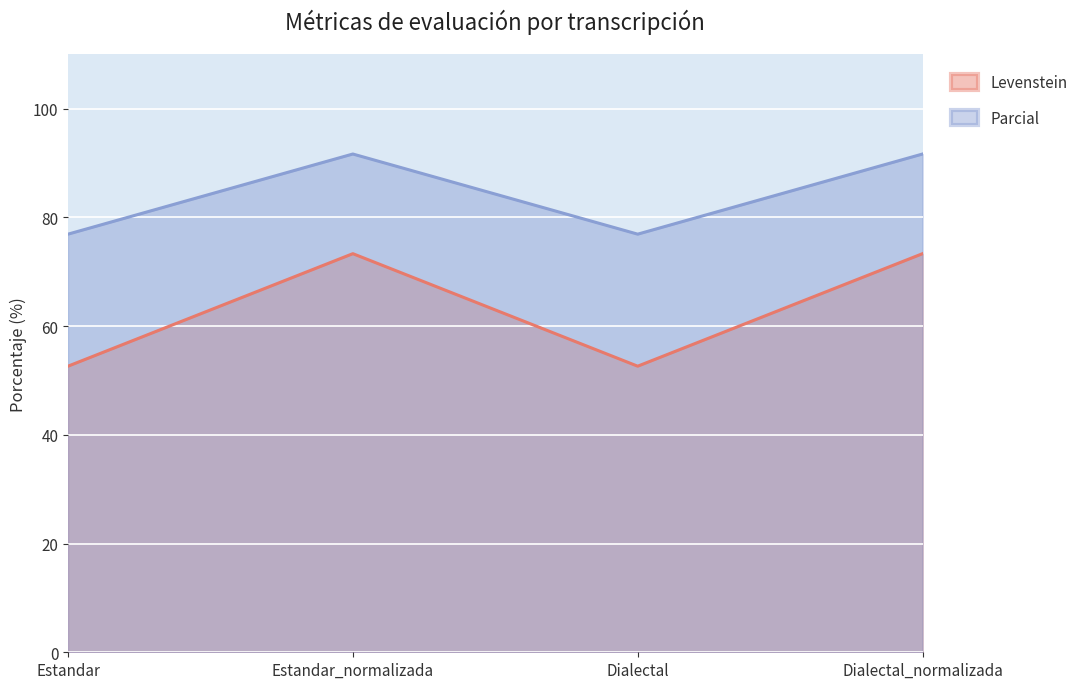

What position from the left is Estandar_normalizada?

2